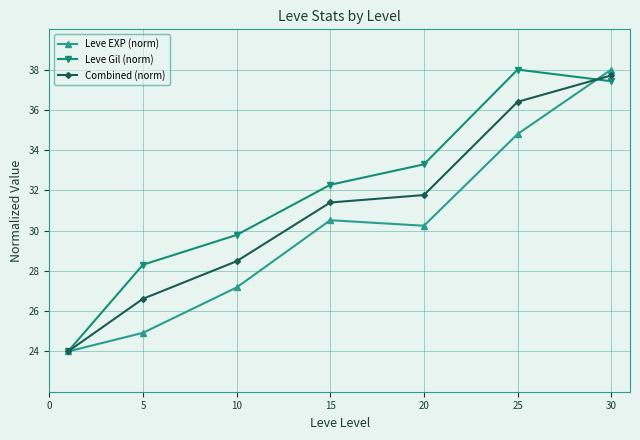

What is the maximum value shown in the chart?

38.0